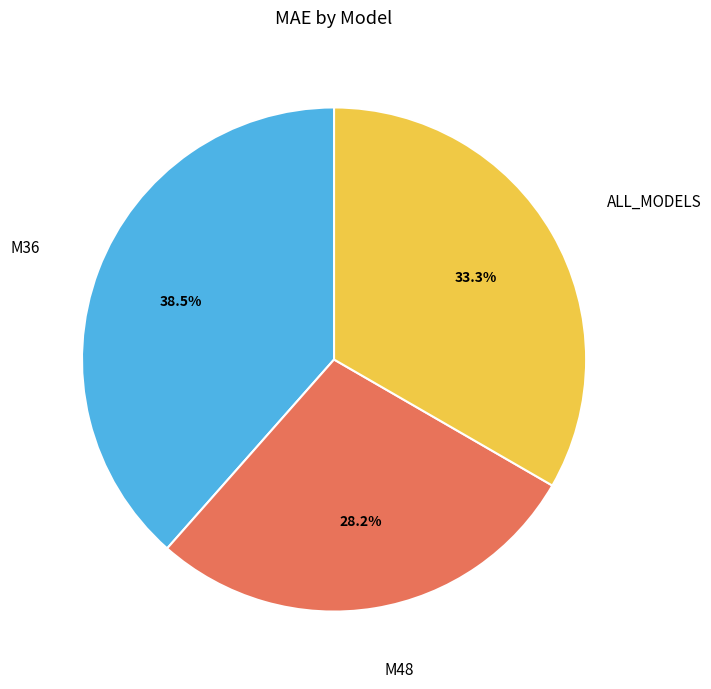

Which has a higher value, M36 or M48?

M36